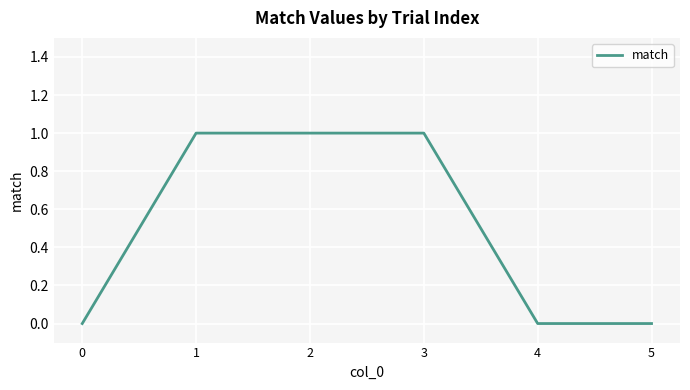

Reading left to right, transcribe all the data shown in this chart.

0=0	1=1	2=1	3=1	4=0	5=0